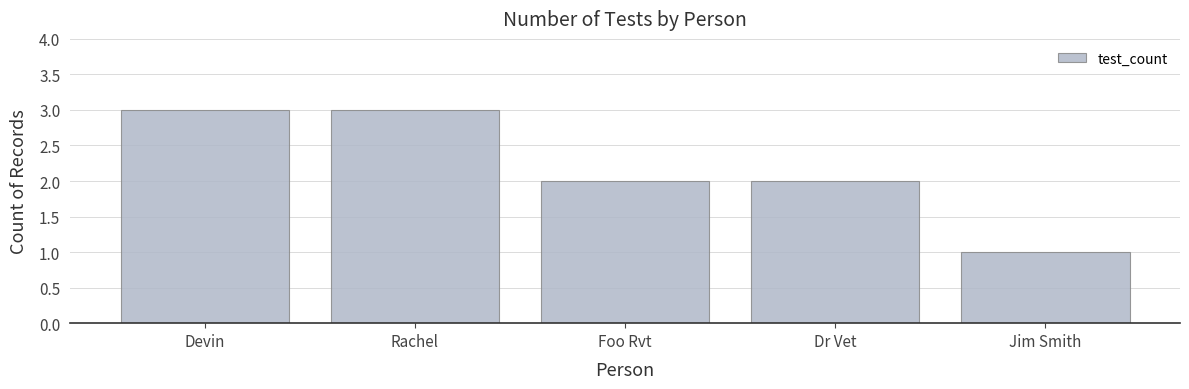

How many bars are there in total?

5